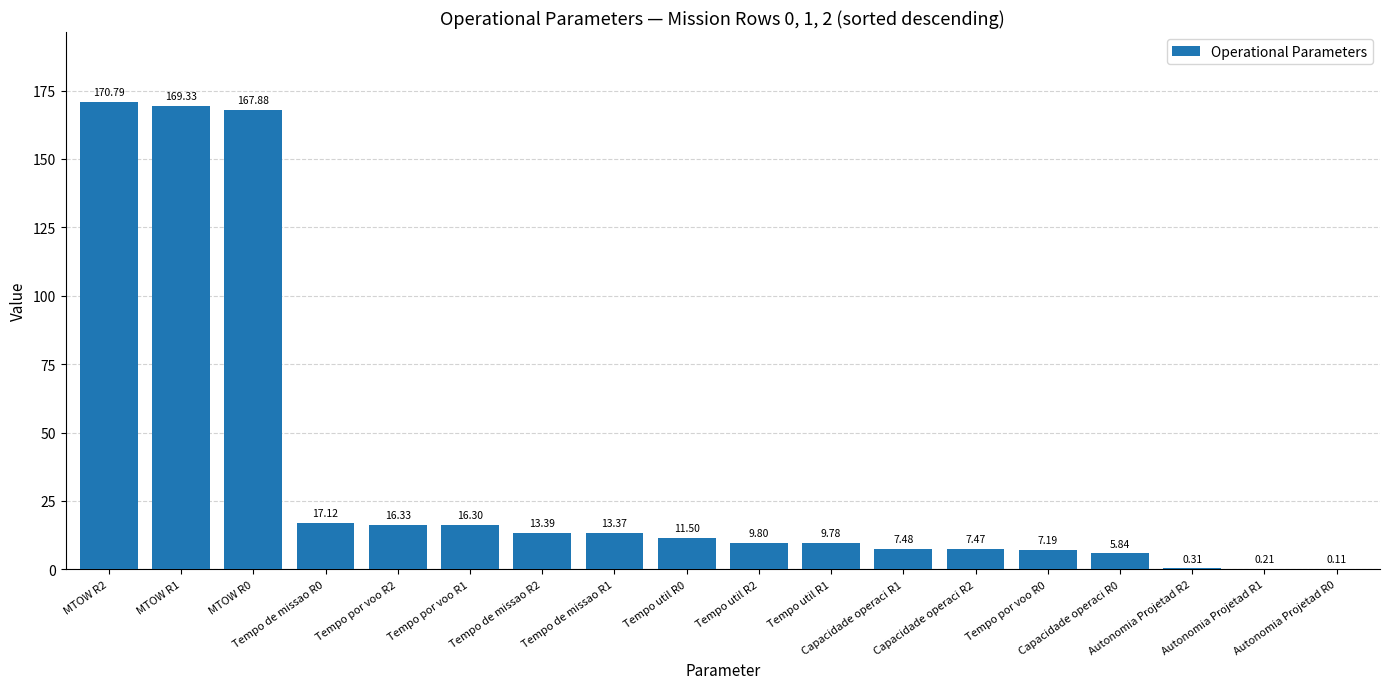

What is the sum of all values?

644.2